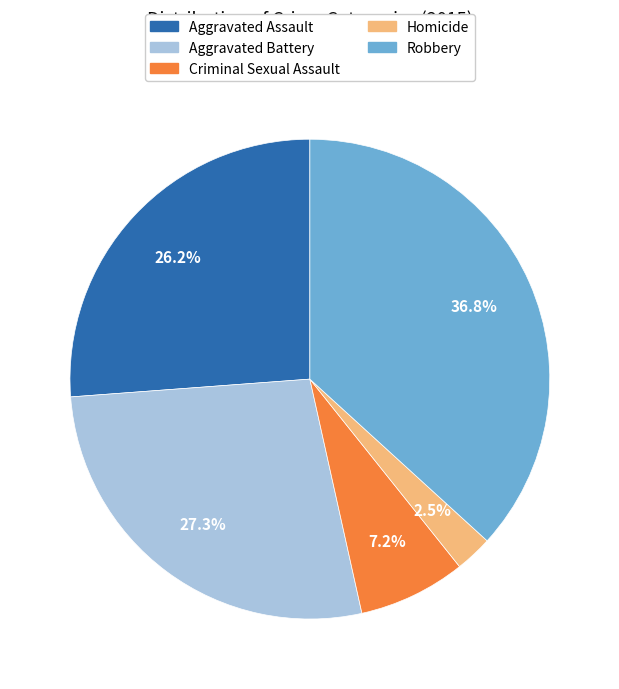

To the nearest percent, what is the average slice percentage?

20%